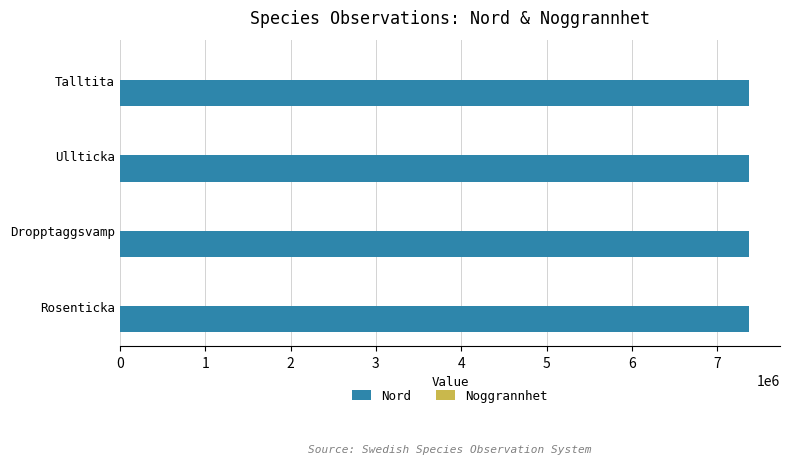

Which series has the largest total across all categories?

Nord